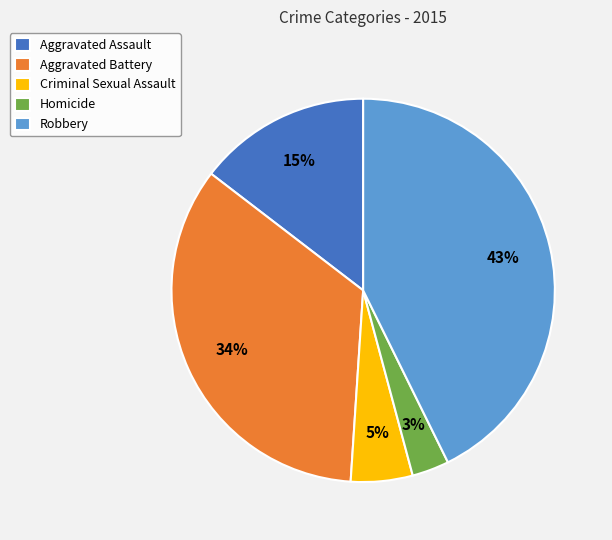

Is there any slice that represents more than half of the pie?

No